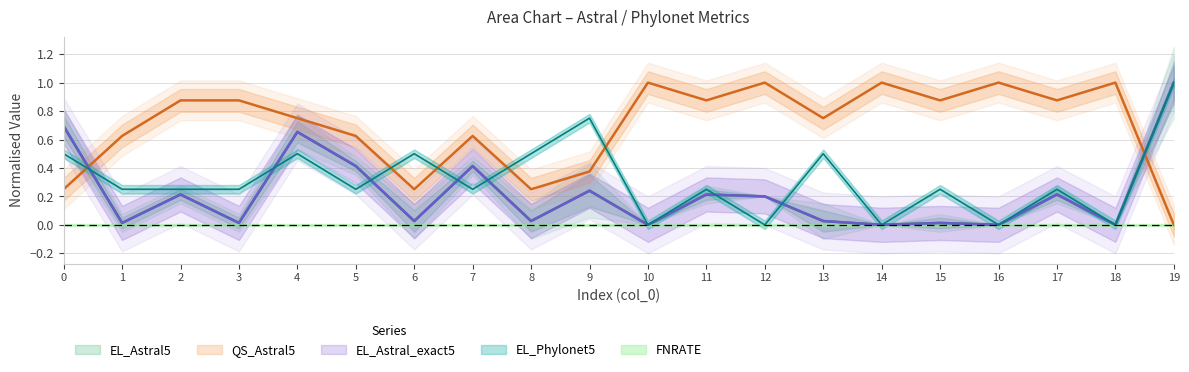

Does the chart display data point markers on the line(s)?

No